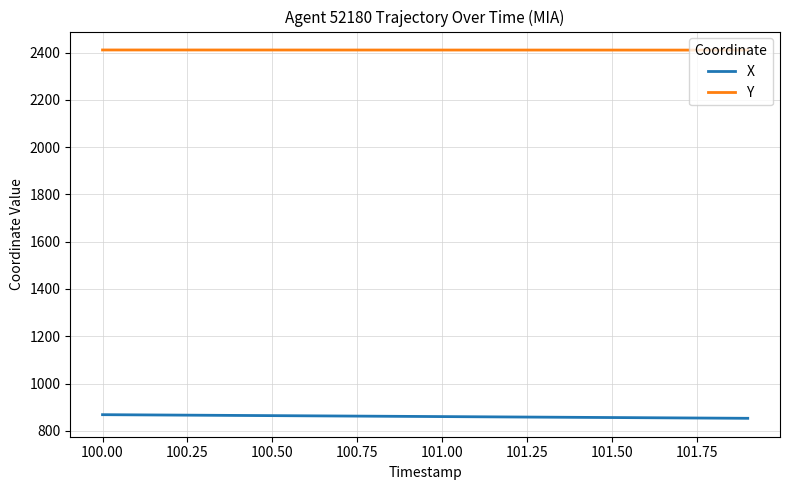

Rank the series by their maximum value, from highest to lowest.

Y, X